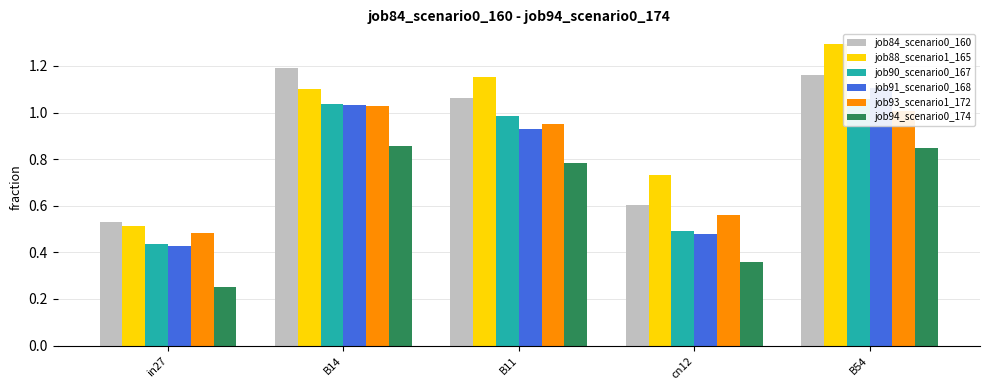

What is the spread (max minus min) of values at B11?

0.4